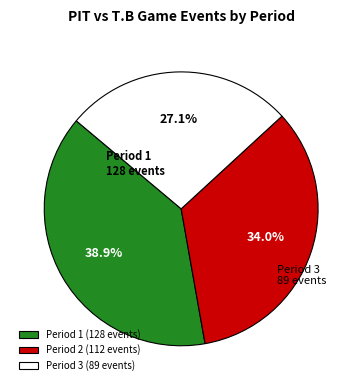

Does any single category account for the majority?

No